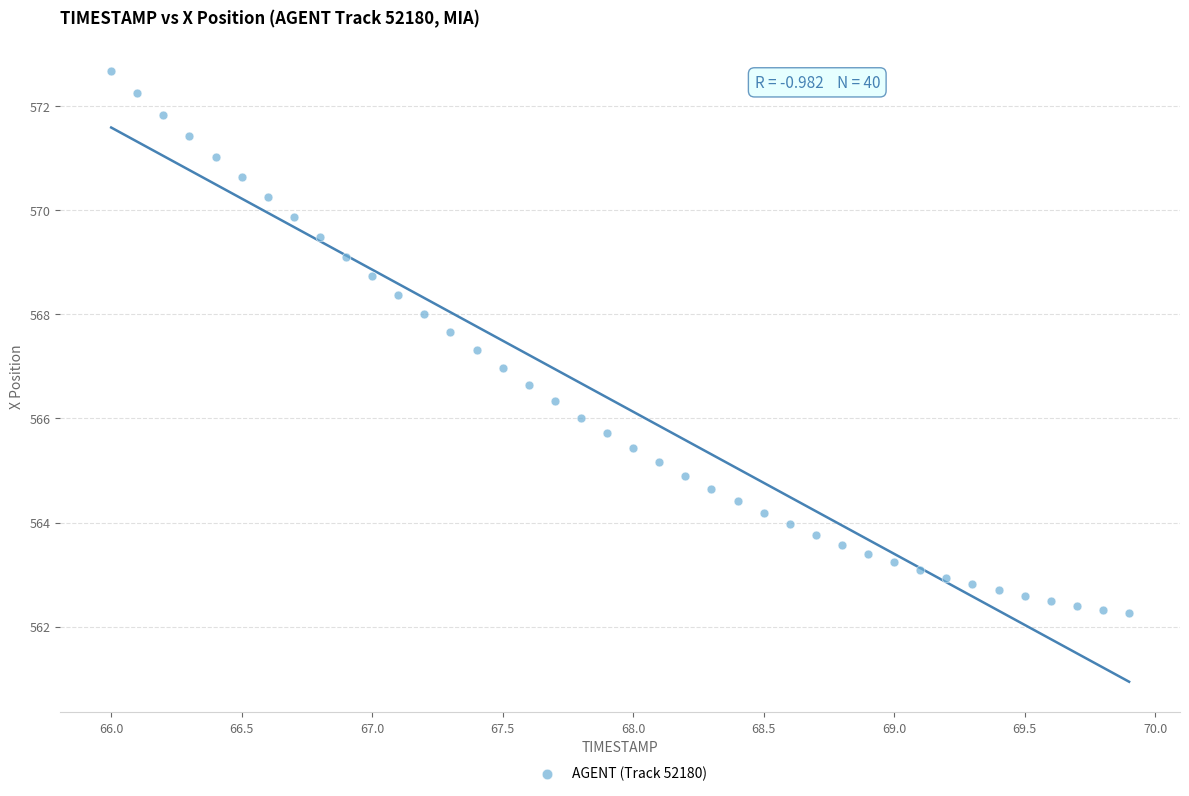

What is the range of Y values (max minus min)?

10.4